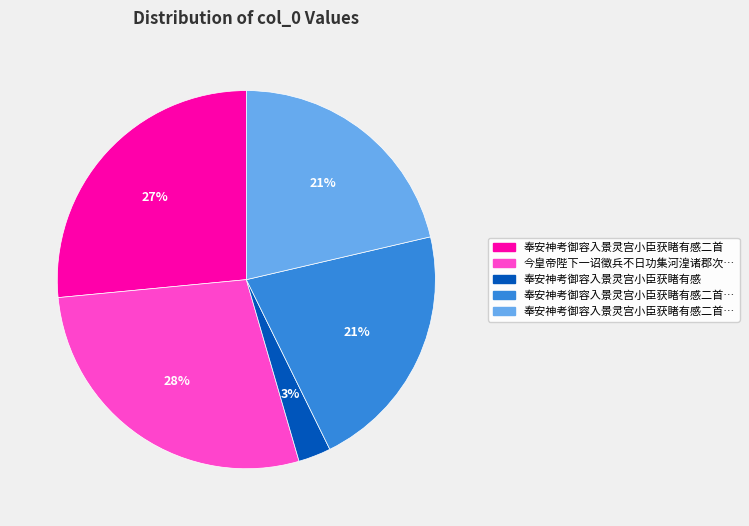

To the nearest percent, what is the difference between the largest and smallest slice percentages?

25%